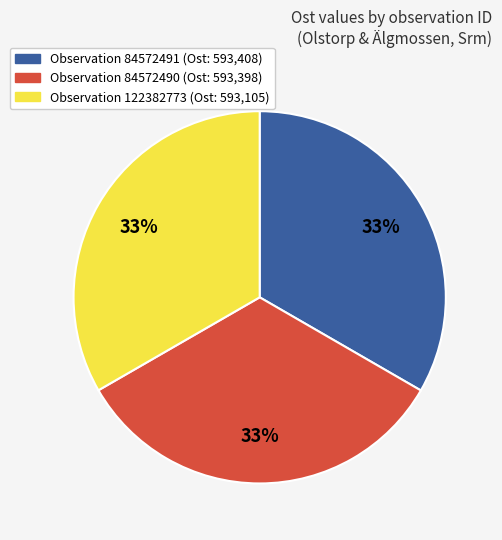

Is the sum of Observation 84572491 (Ost: 593,408) and Observation 84572490 (Ost: 593,398) greater than half?

Yes